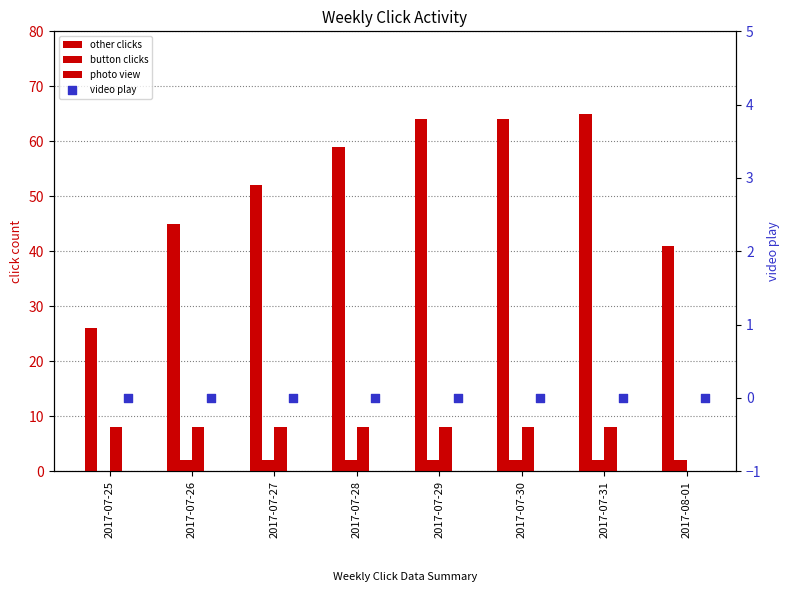

At which category is the sum across all series the highest?

2017-07-31